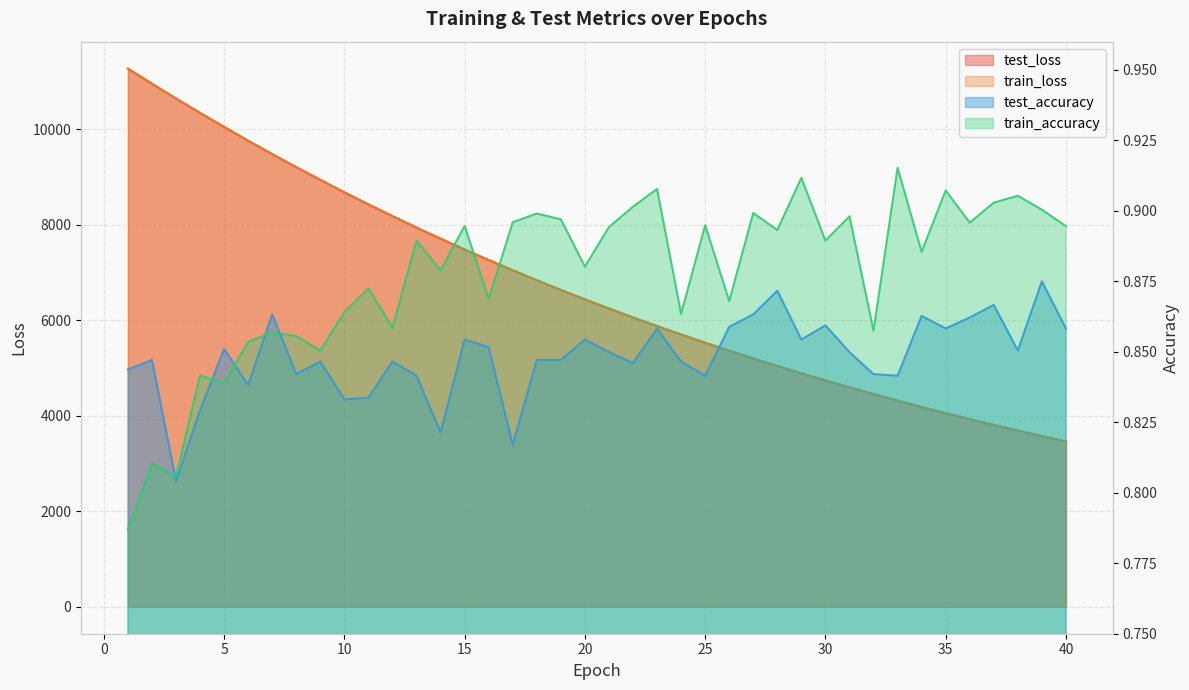

How many values in the test_loss series are below 6440?

20